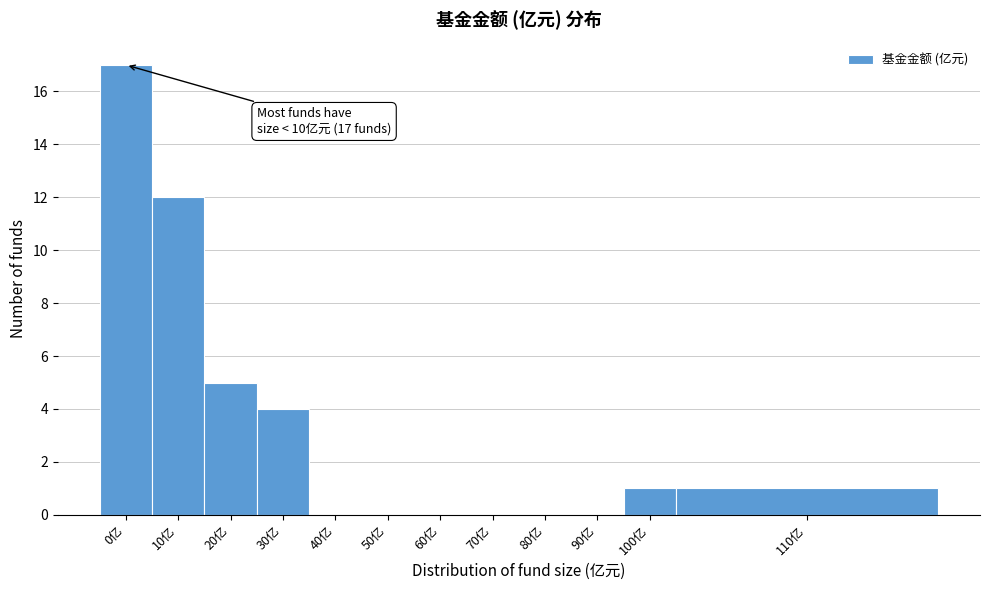

Reading right to left, extract all data points from this chart.

110亿=1	100亿=1	90亿=0	80亿=0	70亿=0	60亿=0	50亿=0	40亿=0	30亿=4	20亿=5	10亿=12	0亿=17